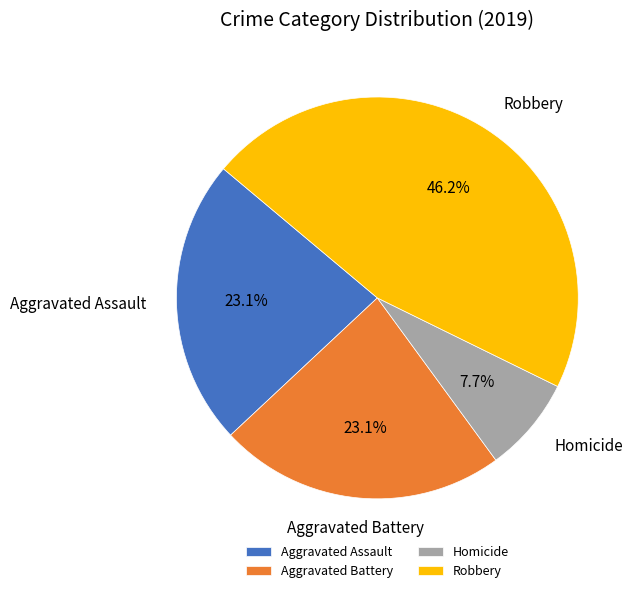

What is the ratio of the value at Aggravated Assault to the value at Robbery?

0.5